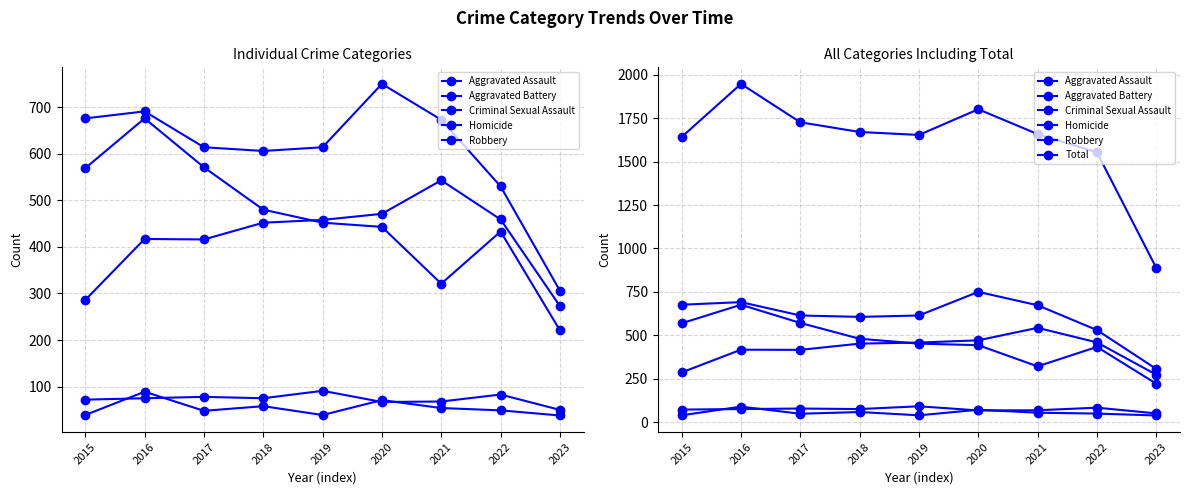

What is the difference between the Robbery values at 2019 and 2017?

119